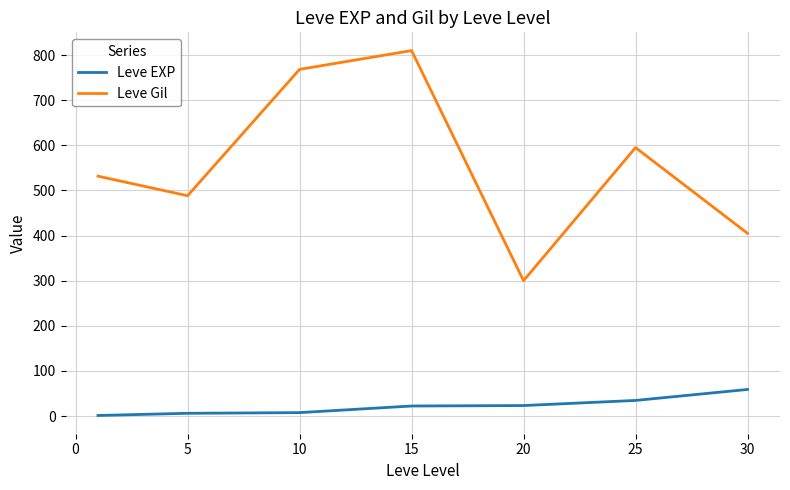

What is the difference between the second highest and second lowest values in the Leve Gil series?

363.3